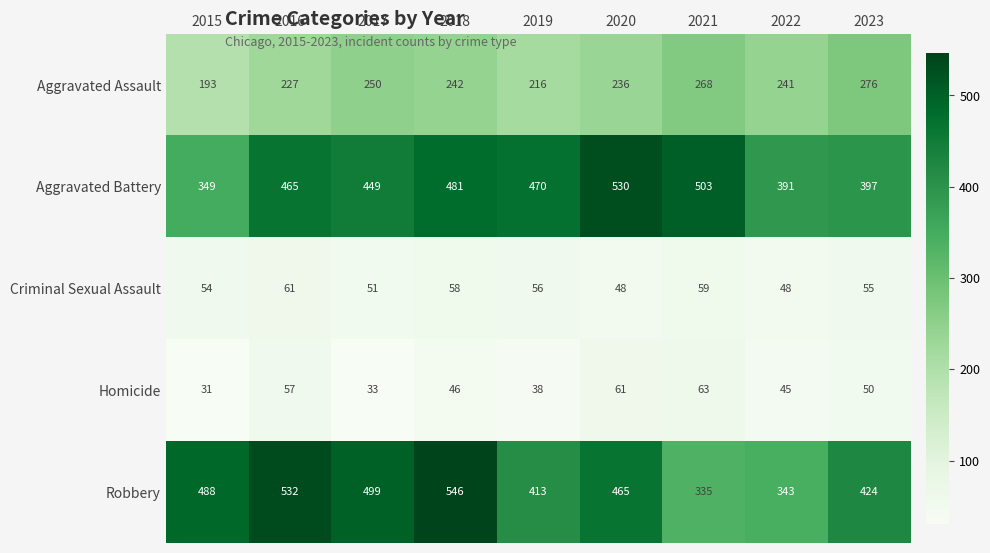

What is the difference between the second highest and second lowest values in the Aggravated Battery series?

112